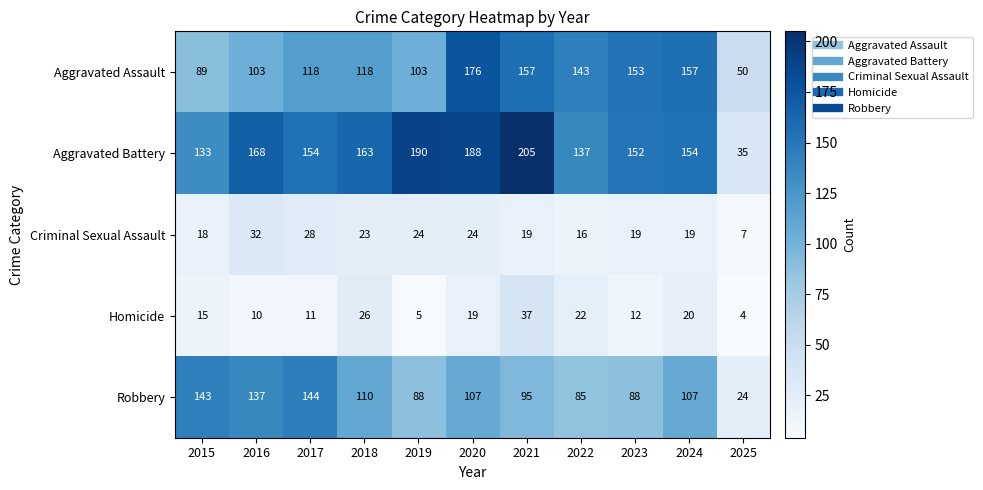

Which series has the largest range (max minus min)?

Aggravated Battery